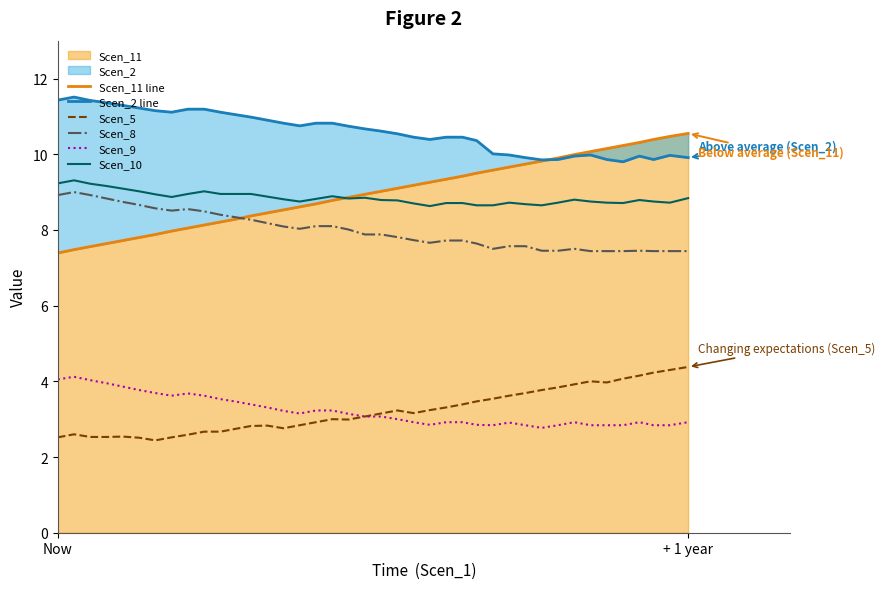

Reading left to right, list all the values displayed in this chart.

Scen_11 line: 7.4	7.5	7.6	7.6	7.7	7.8	7.9	8.0	8.1	8.1	8.2	8.3	8.4	8.4	8.5	8.6	8.7	8.8	8.9	8.9	9.0	9.1	9.2	9.3	9.3	9.4	9.5	9.6	9.7	9.7	9.8	9.9	10.0	10.1	10.2	10.2	10.3	10.4	10.5	10.6
Scen_2 line: 11.4	11.5	11.4	11.4	11.3	11.2	11.2	11.1	11.2	11.2	11.1	11.0	11.0	10.9	10.8	10.8	10.8	10.8	10.7	10.7	10.6	10.5	10.4	10.4	10.4	10.4	10.4	10.0	10.0	9.9	9.8	9.9	9.9	10.0	9.9	9.8	9.9	9.9	10.0	9.9
Scen_5: 2.5	2.6	2.5	2.5	2.5	2.5	2.4	2.5	2.6	2.7	2.7	2.8	2.8	2.8	2.8	2.8	2.9	3.0	3.0	3.1	3.1	3.2	3.2	3.2	3.3	3.4	3.5	3.5	3.6	3.7	3.8	3.8	3.9	4.0	4.0	4.1	4.2	4.2	4.3	4.4
Scen_8: 8.9	9.0	8.9	8.8	8.7	8.7	8.6	8.5	8.6	8.5	8.4	8.3	8.3	8.2	8.1	8.0	8.1	8.1	8.0	7.9	7.9	7.8	7.7	7.7	7.7	7.7	7.6	7.5	7.6	7.6	7.5	7.5	7.5	7.4	7.4	7.4	7.5	7.4	7.4	7.4
Scen_9: 4.0	4.1	4.0	4.0	3.9	3.8	3.7	3.6	3.7	3.6	3.5	3.5	3.4	3.3	3.2	3.1	3.2	3.2	3.1	3.1	3.1	3.0	2.9	2.9	2.9	2.9	2.9	2.8	2.9	2.8	2.8	2.8	2.9	2.8	2.8	2.8	2.9	2.8	2.8	2.9
Scen_10: 9.2	9.3	9.2	9.2	9.1	9.0	8.9	8.9	8.9	9.0	8.9	8.9	8.9	8.9	8.8	8.8	8.8	8.9	8.8	8.8	8.8	8.8	8.7	8.6	8.7	8.7	8.7	8.7	8.7	8.7	8.7	8.7	8.8	8.8	8.7	8.7	8.8	8.8	8.7	8.8